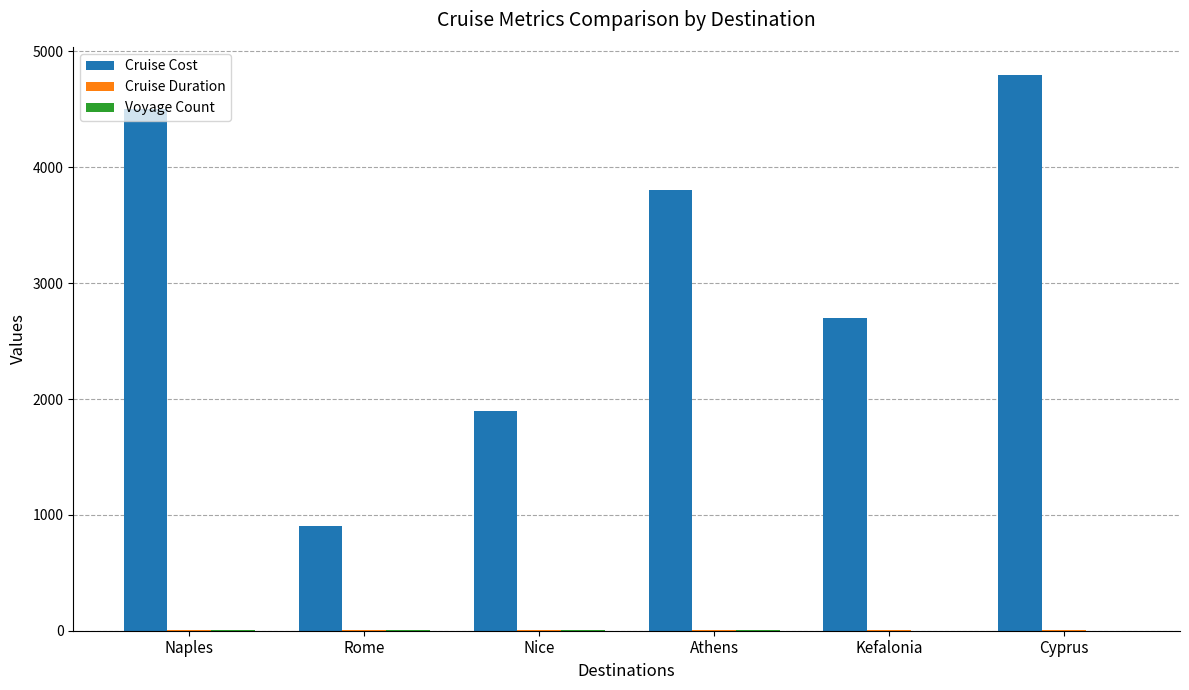

What is the sum of all Cruise Cost values?

18600